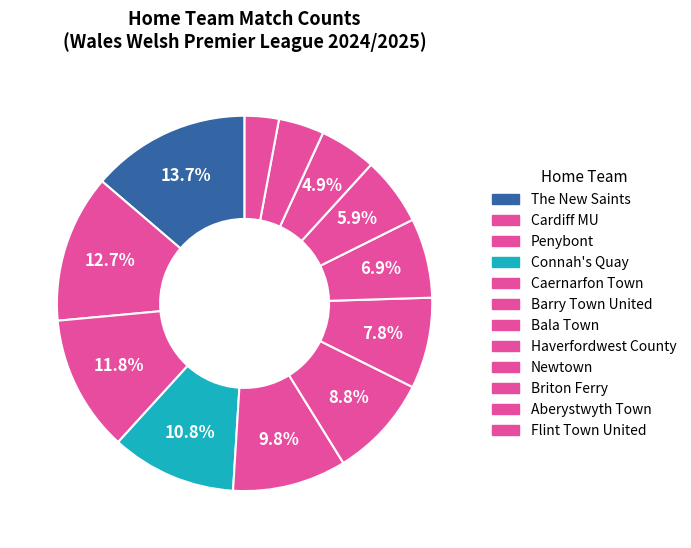

To the nearest percent, what portion does Bala Town represent?

8%